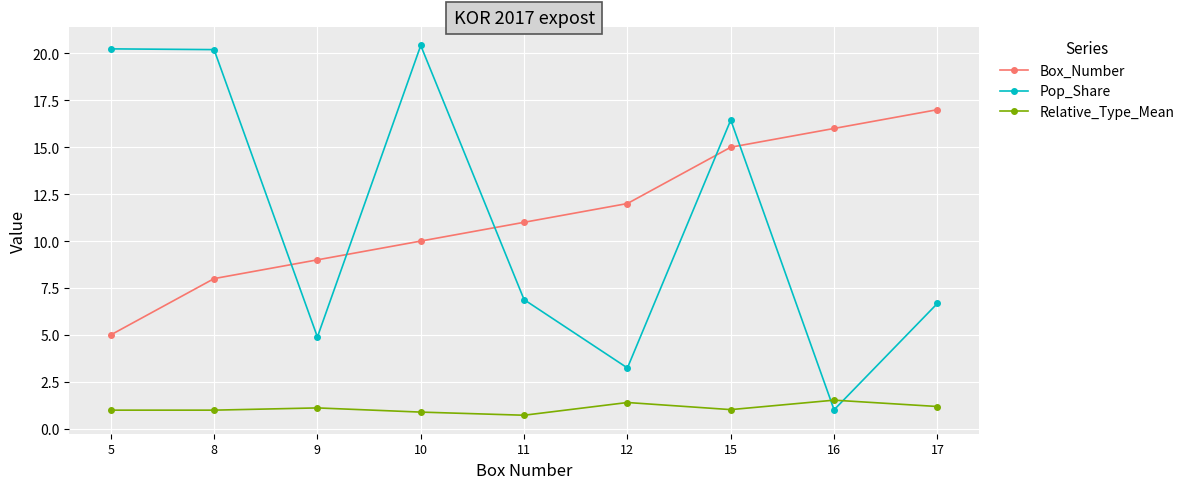

At how many categories does at least one series exceed 14?

6